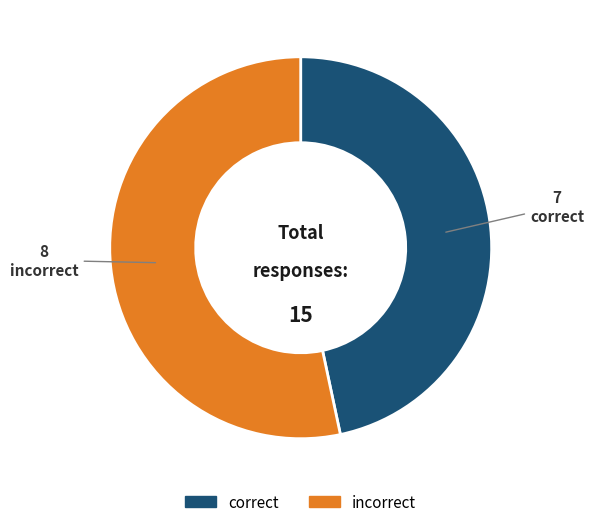

What is the majority slice?

incorrect